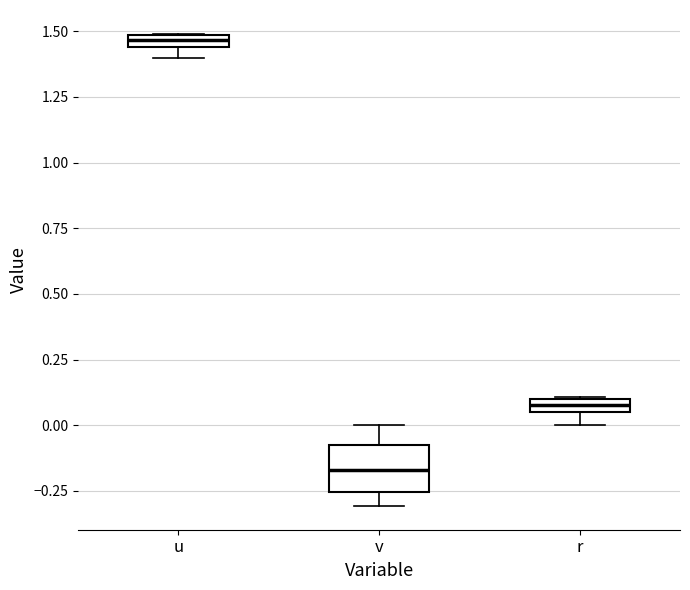

Where does the upper whisker of the box for v end on the y-axis? The values are not printed on the chart, so give them approximately, as read against the axis.

0.00